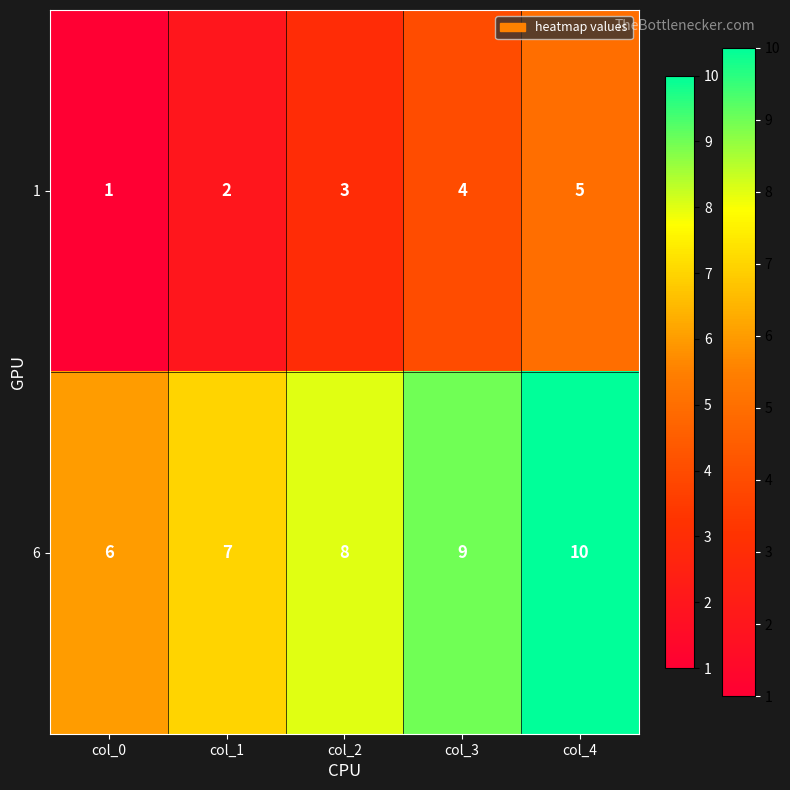

List the series in order of their peak value, lowest first.

1, 6